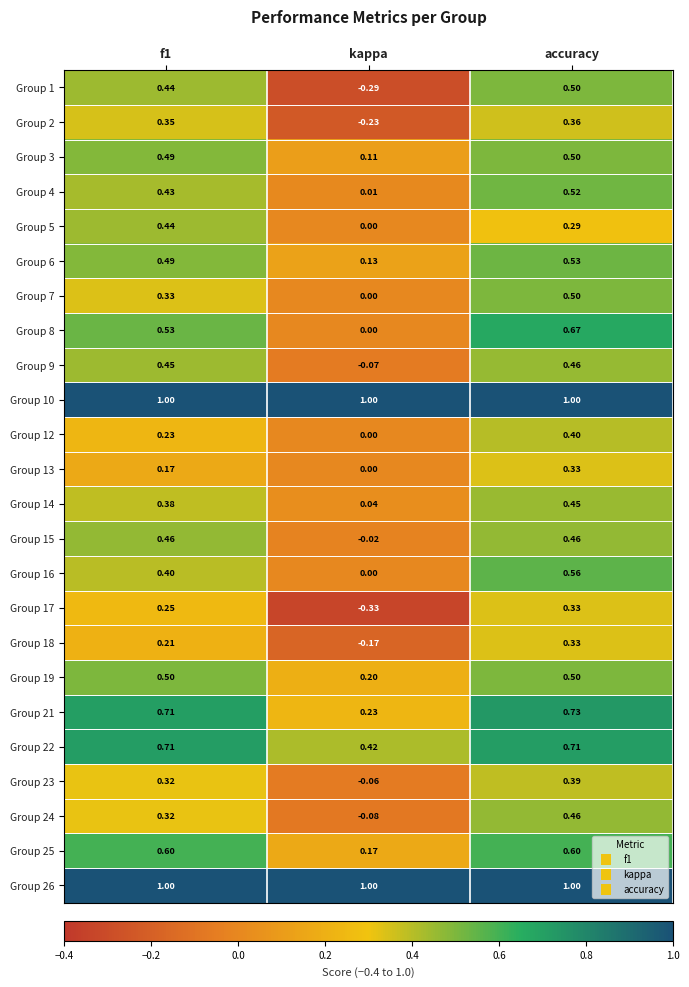

At which category is the sum across all series the highest?

accuracy